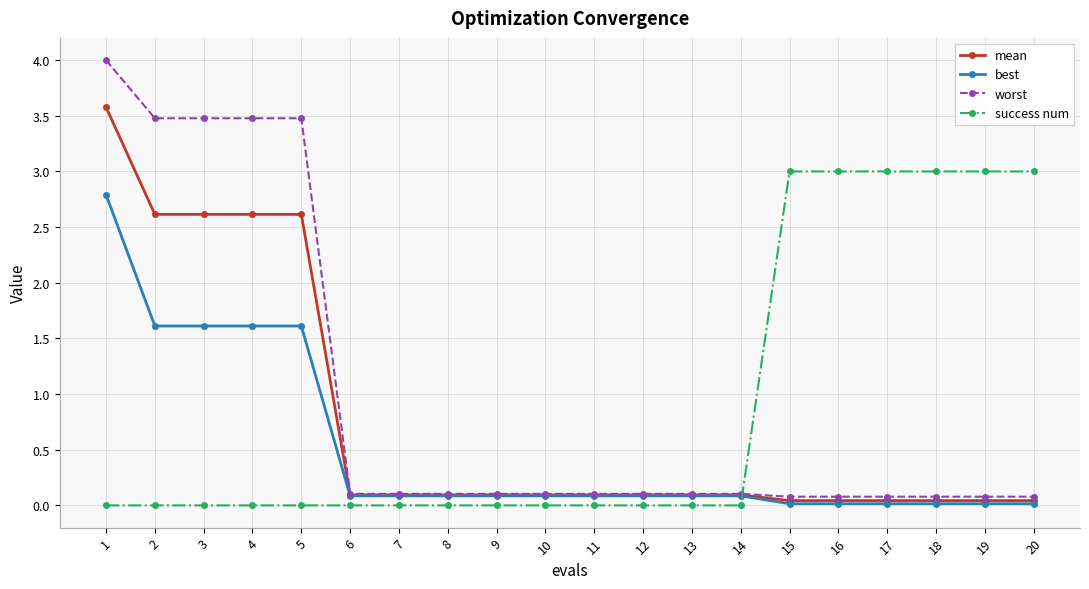

The value of worst at 3 is 5.4. True or false?

False